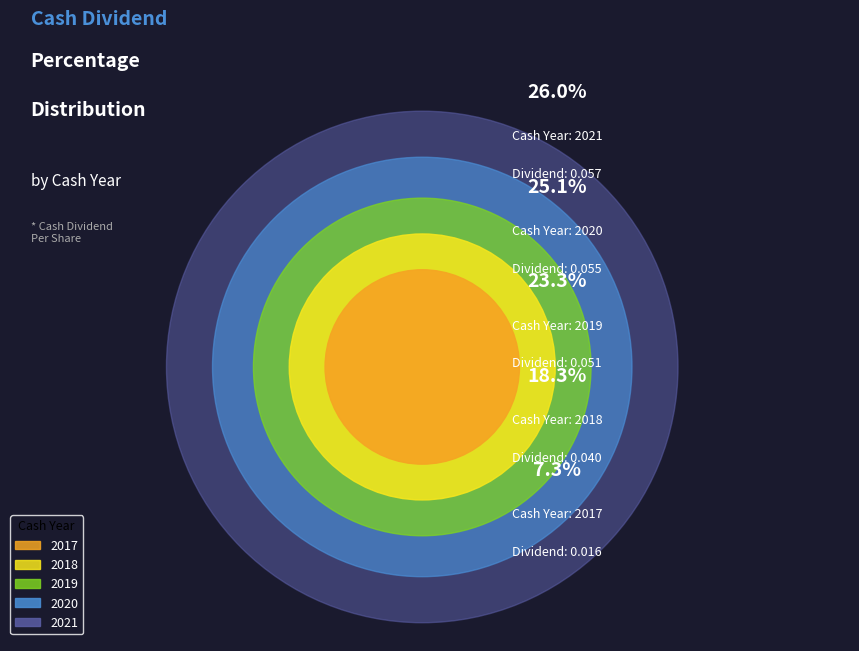

Do 2021 and 2020 together represent more than half of the pie?

Yes